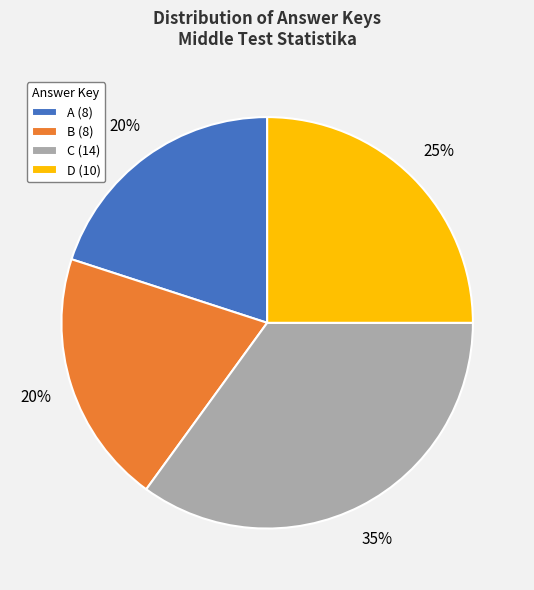

Is there any slice that represents more than half of the pie?

No